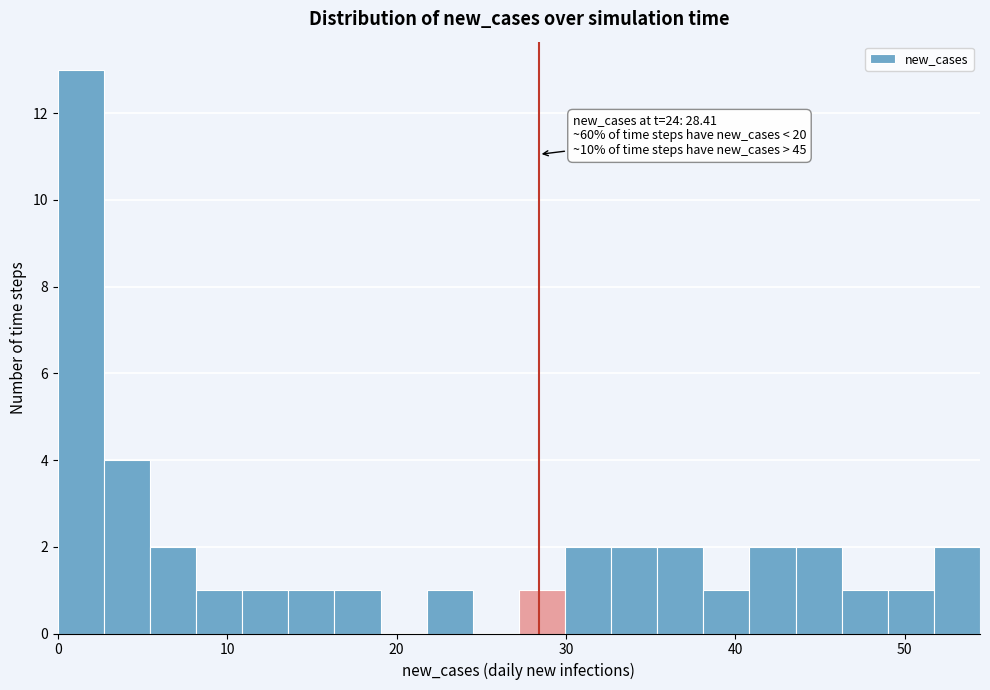

Around what value on the x-axis is the tallest bar? Give the approximate position of its centre, as read against the axis.

1